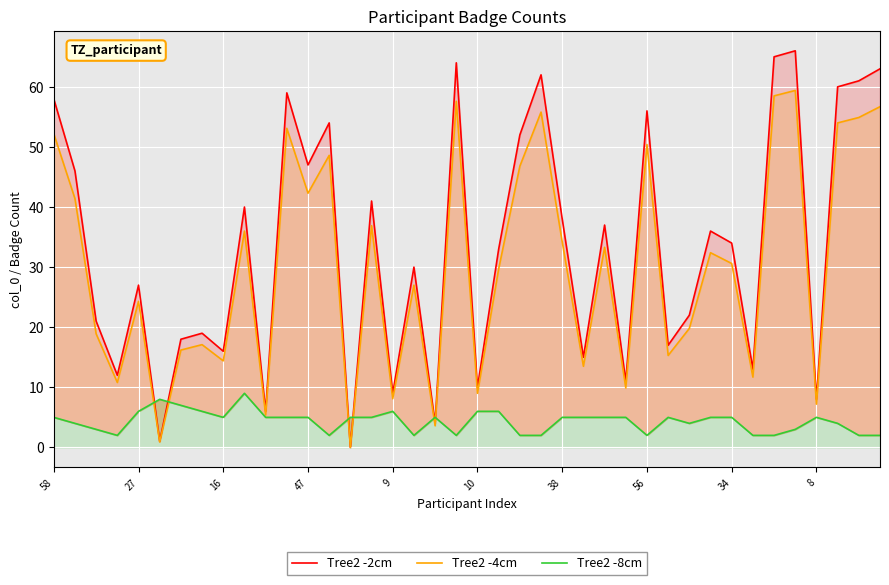

In Tree2 -8cm, how many points are higher than both neighbors (excluding endpoints)?

6